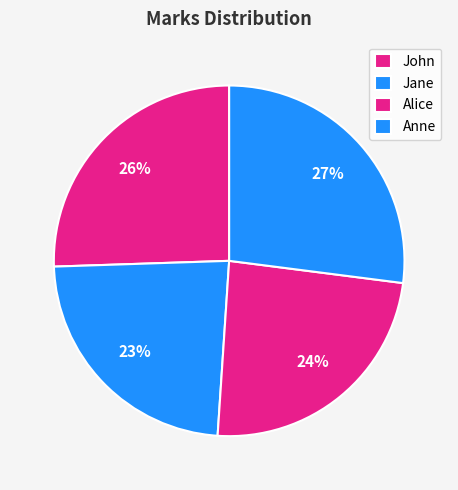

How many slices are in this pie chart?

4